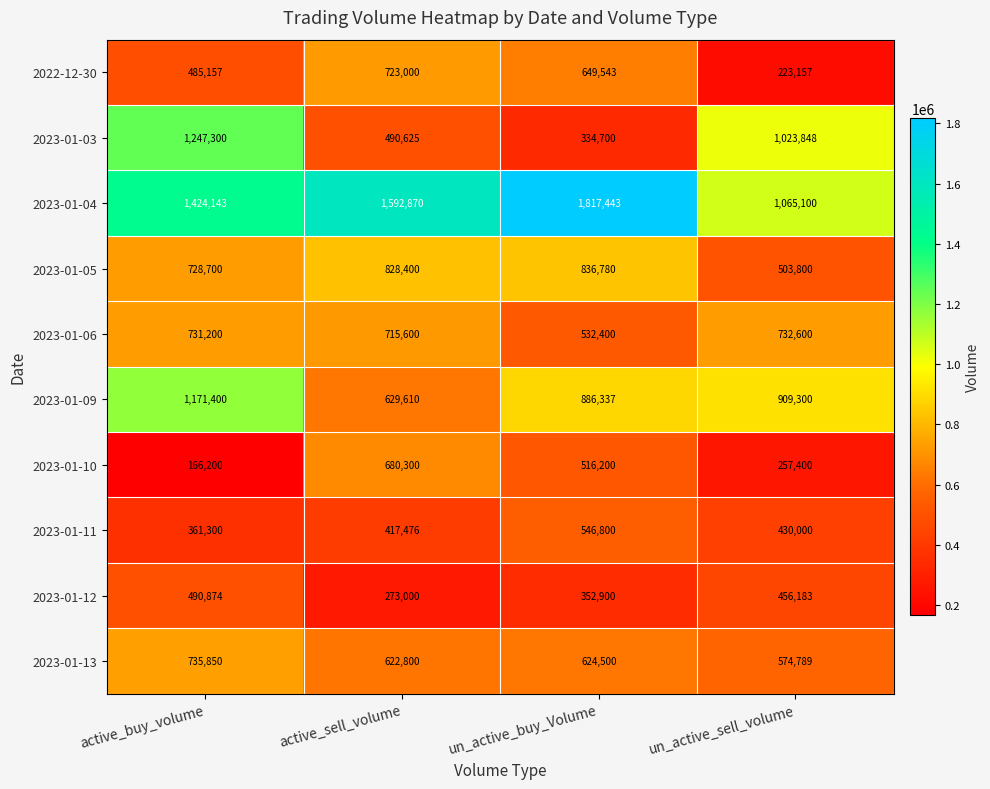

What is the sum of all 2023-01-06 values?

2711800